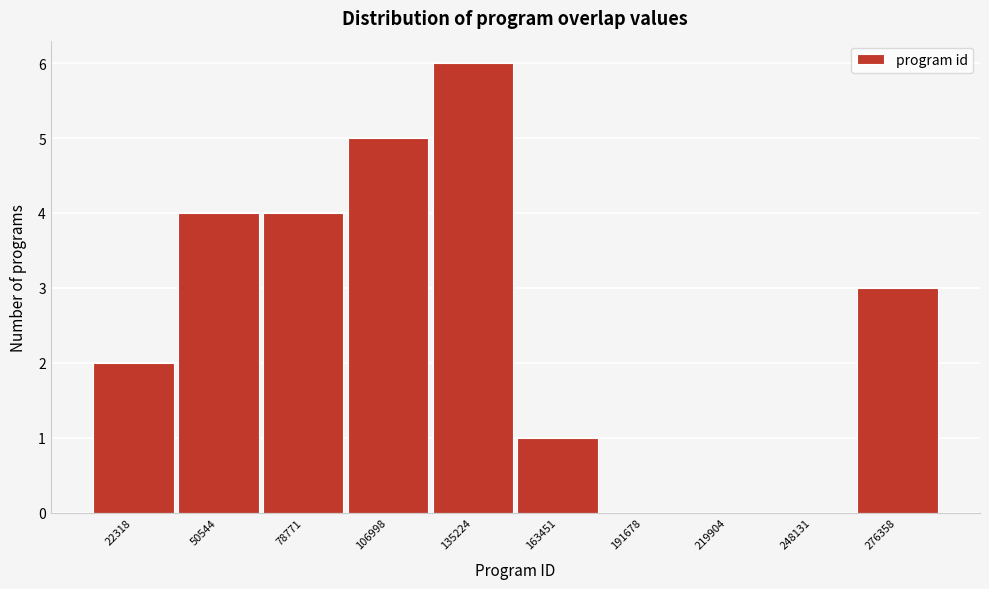

Reading left to right, extract all data points from this chart.

22318=2	50544=4	78771=4	106998=5	135224=6	163451=1	191678=0	219904=0	248131=0	276358=3